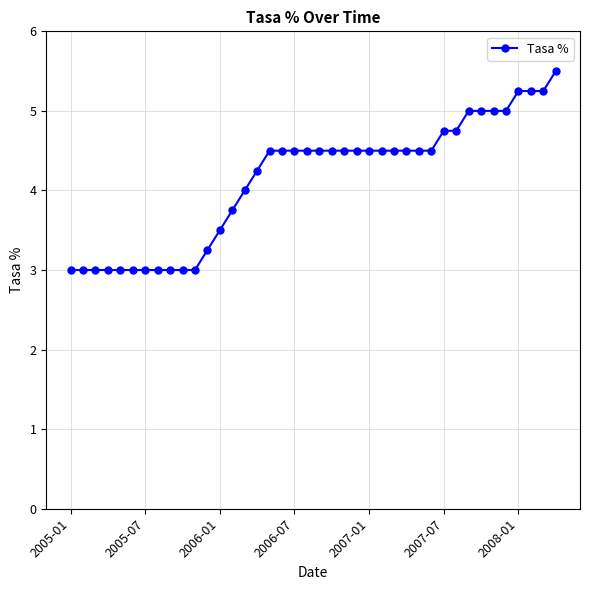

What is the sum of all values?

165.5